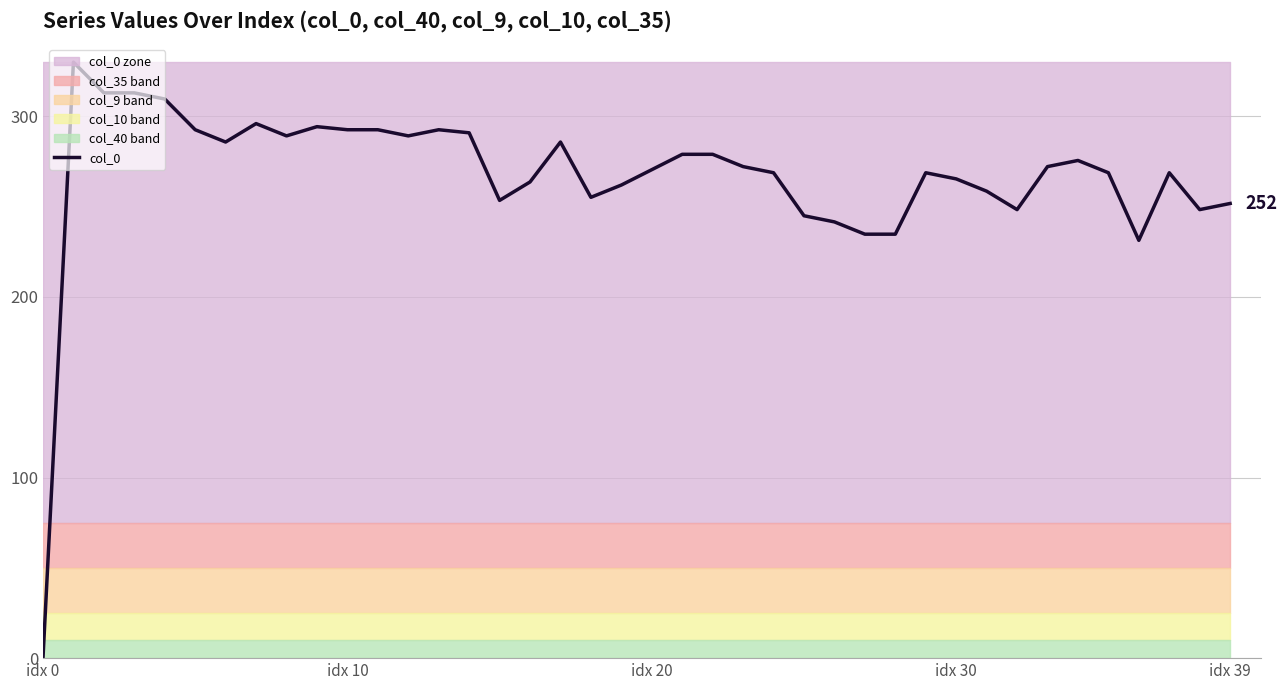

What is the ratio of the value at 5 to the value at 25?

1.2